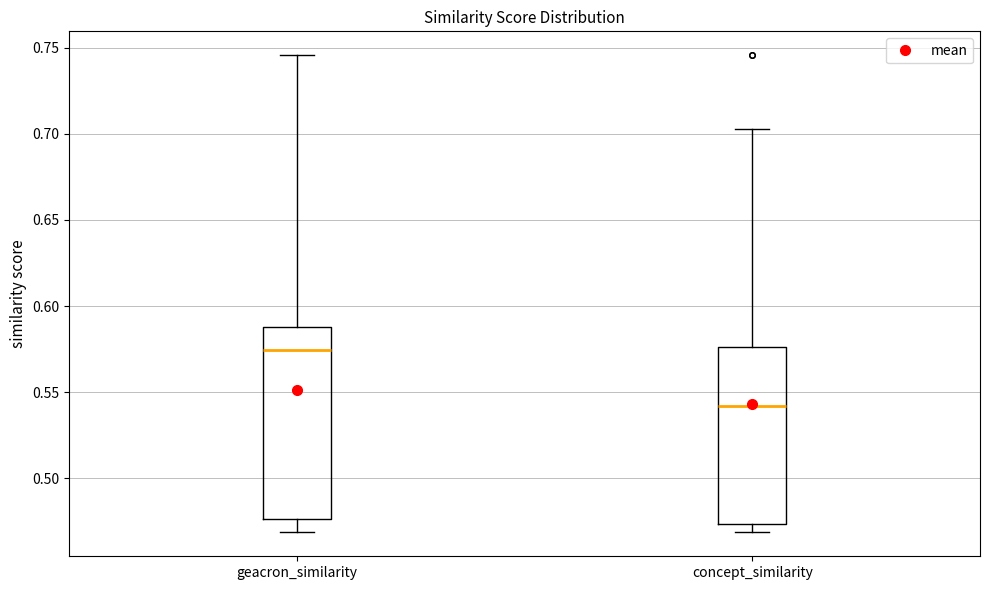

Where does the lower whisker of the box for geacron_similarity end on the y-axis? The values are not printed on the chart, so give them approximately, as read against the axis.

0.470